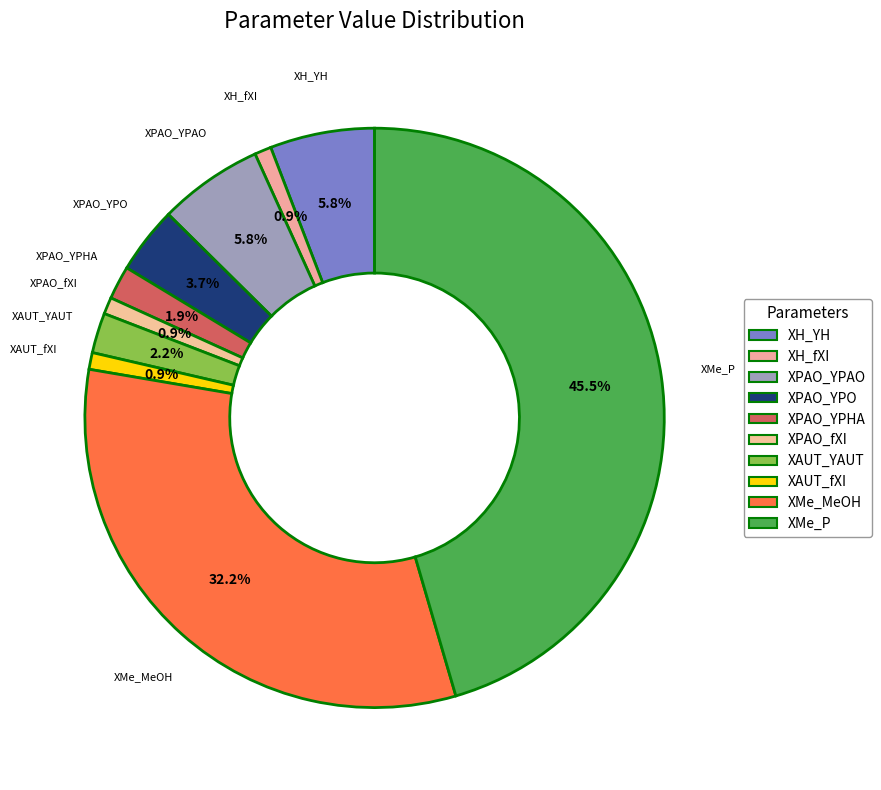

To the nearest percent, what is the combined percentage of XMe_P and XPAO_YPAO?

51%